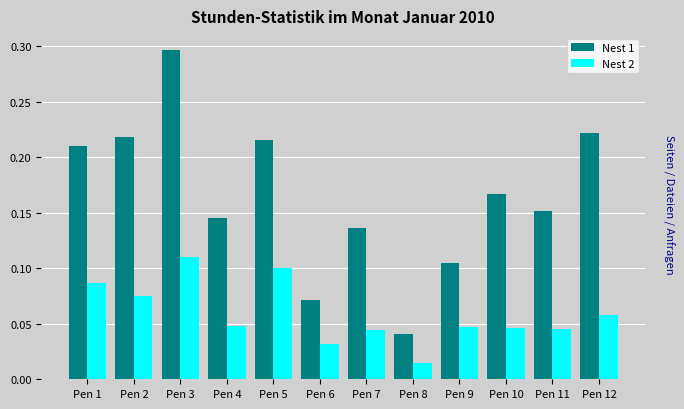

Where is Nest 1 nearest to the value 0?

Pen 8